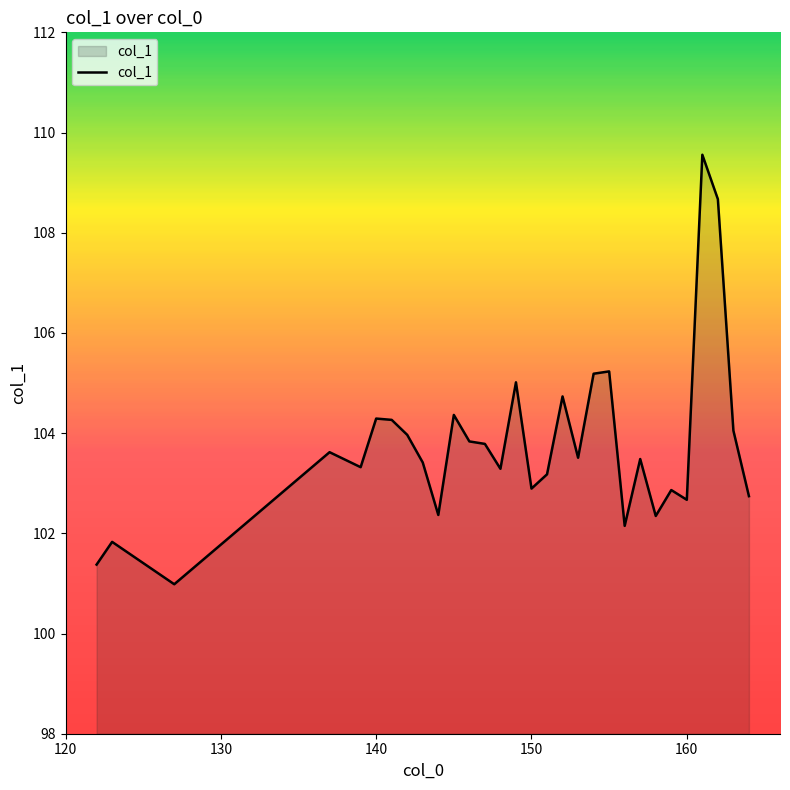

How many values exceed 103?

20